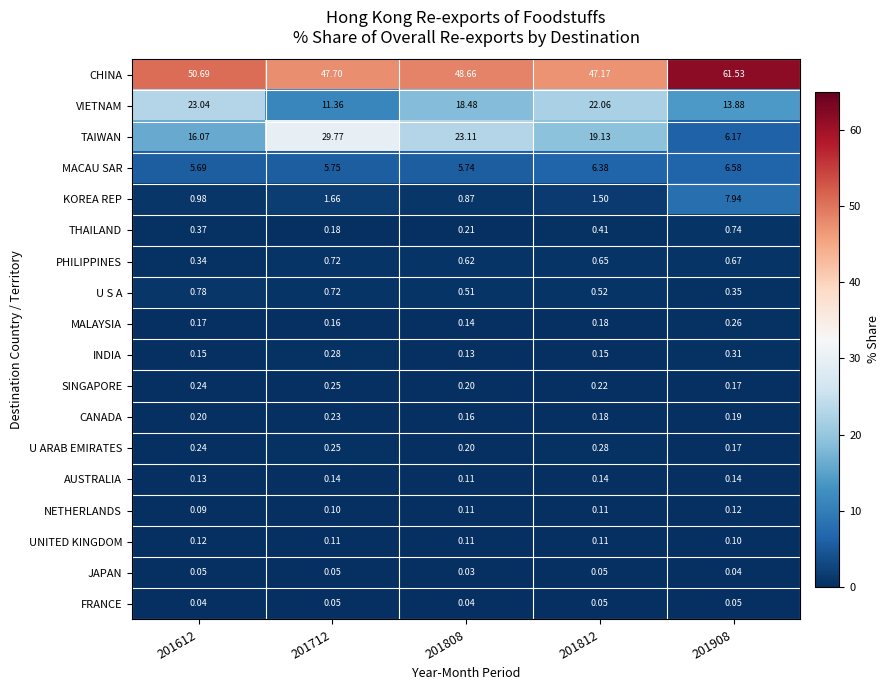

Is the value of SINGAPORE at 201908 greater than the value of UNITED KINGDOM at 201808?

Yes